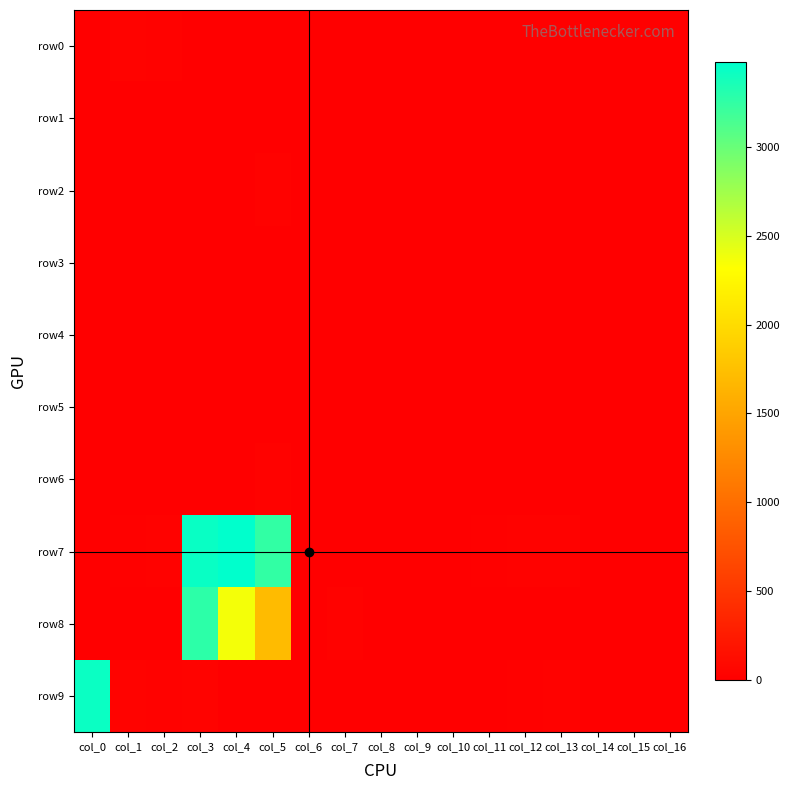

Which series has the largest total across all categories?

row7